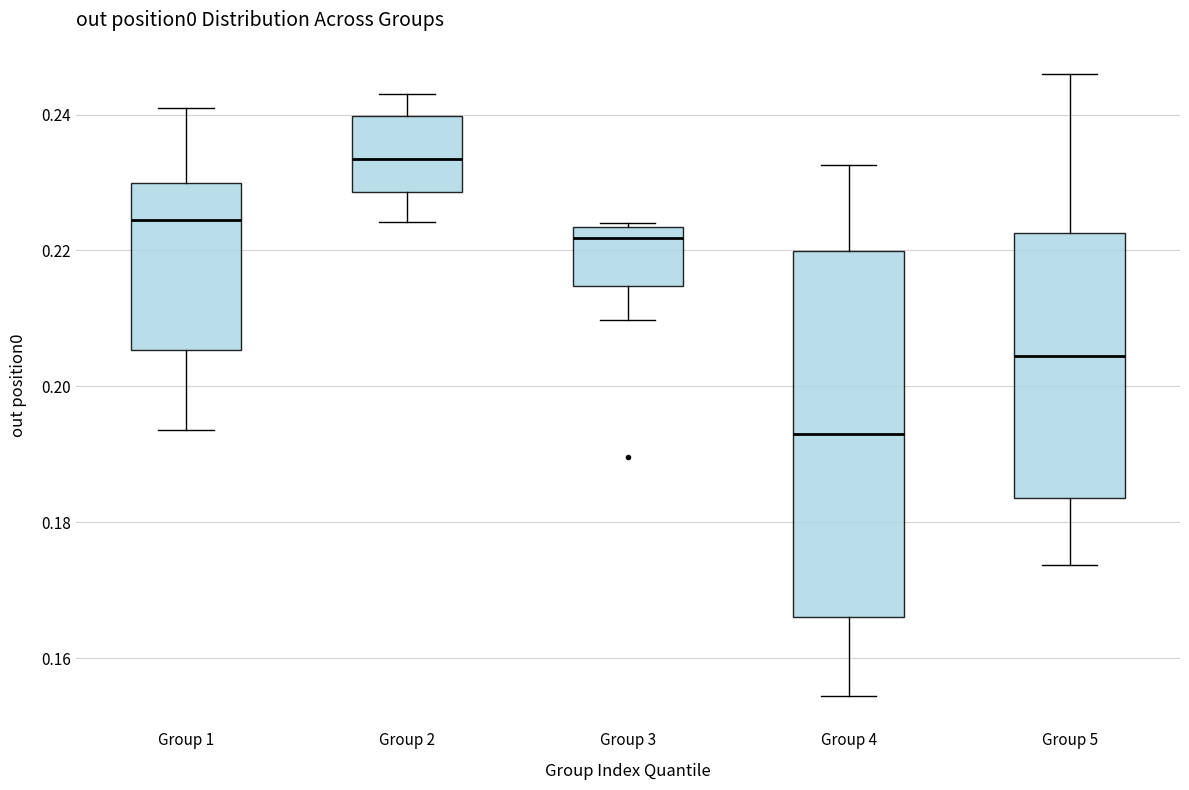

Which box's median line is the highest?

Group 2